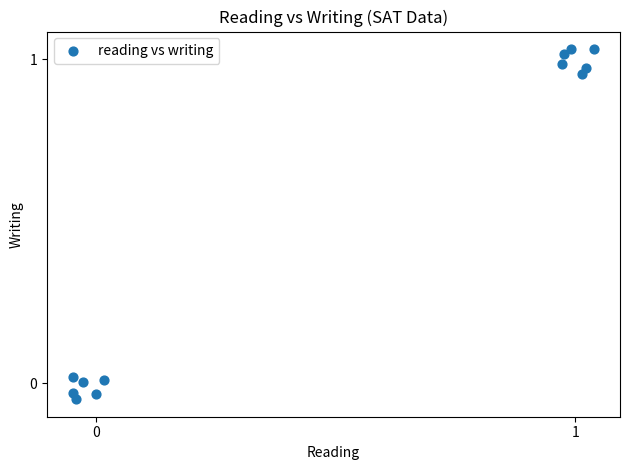

What is the range of Y values (max minus min)?

1.1